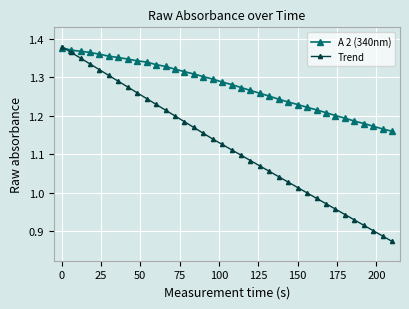

What is the difference between the maximum and minimum values in the A 2 (340nm) series?

0.2